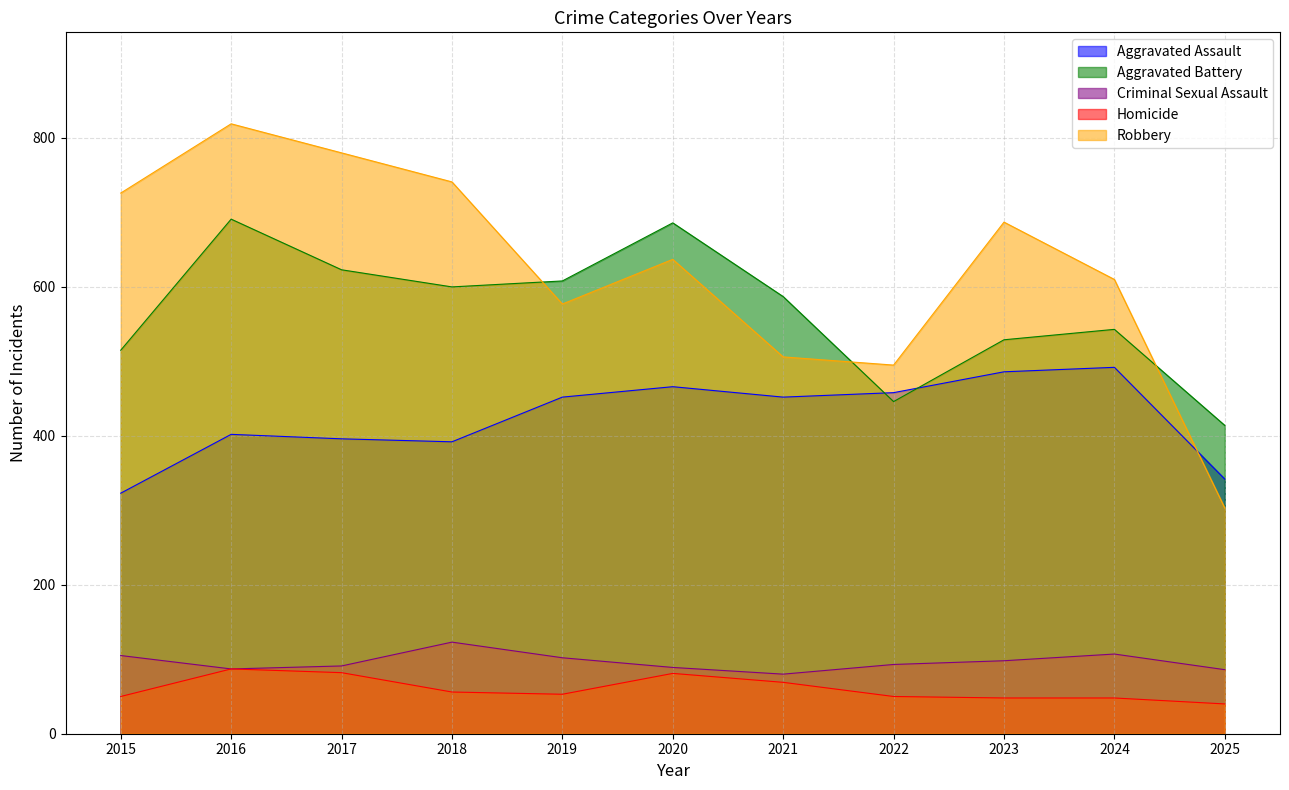

At how many categories does at least one series exceed 763?

2